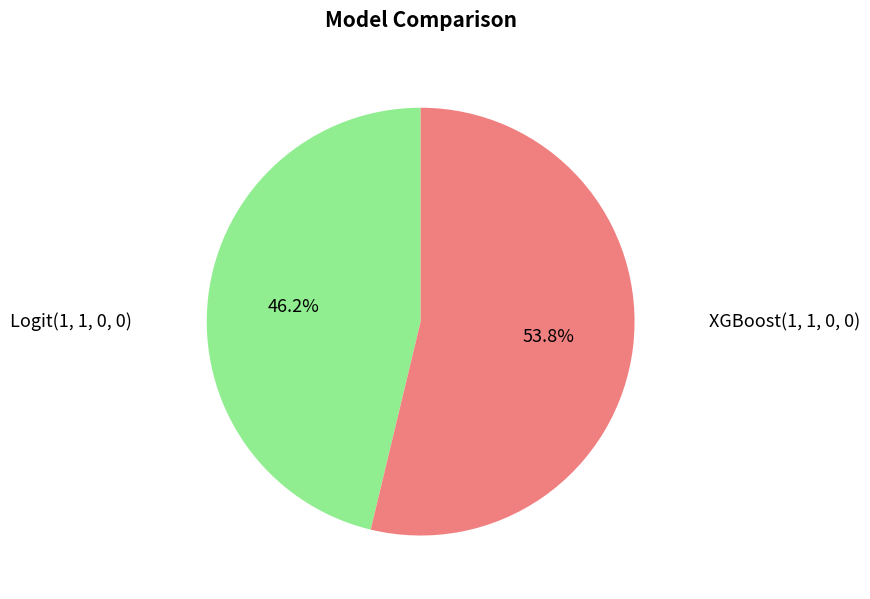

Which category accounts for the majority?

XGBoost(1, 1, 0, 0)